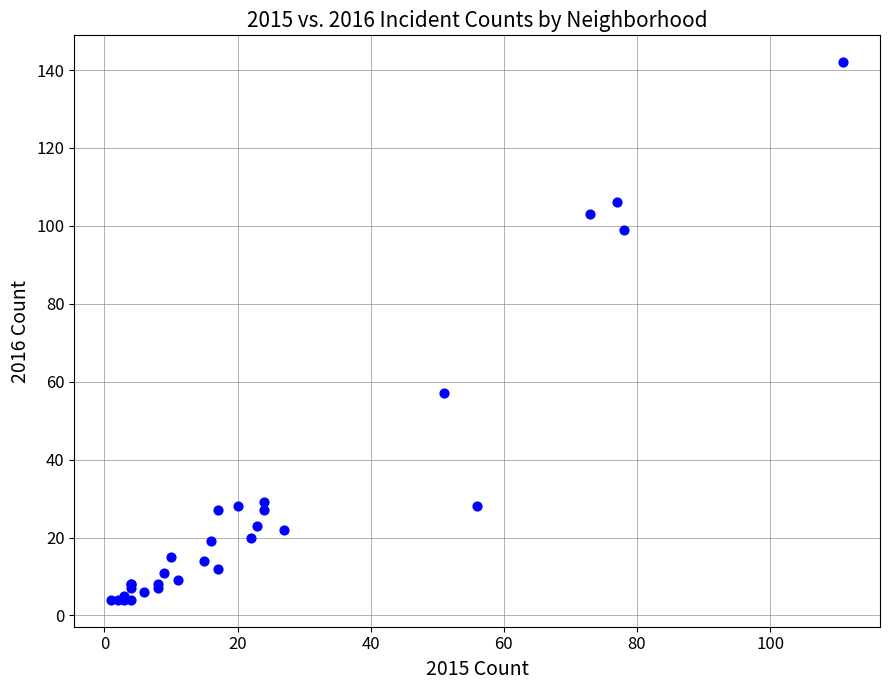

What Y value in the scatter plot is closest to 73?

57